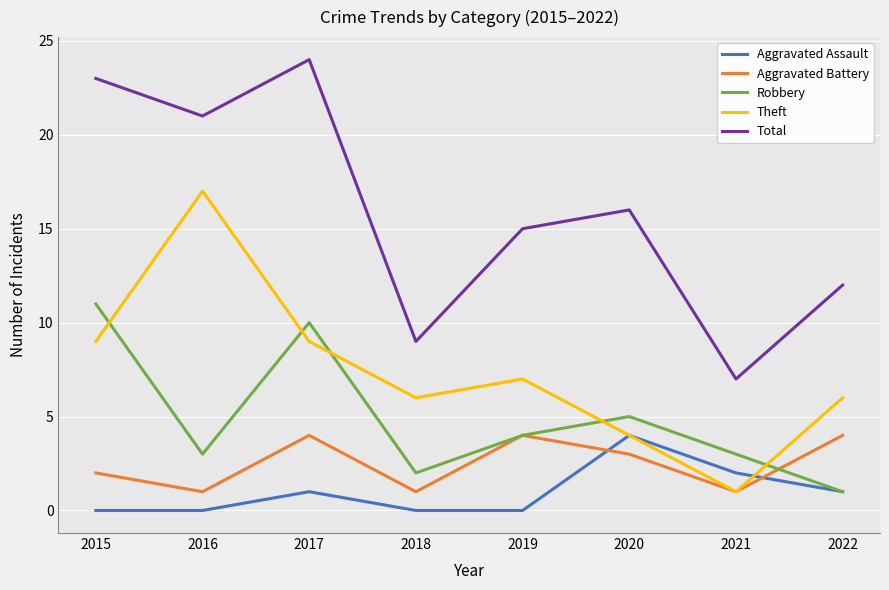

At which label does Aggravated Assault reach its peak?

2020